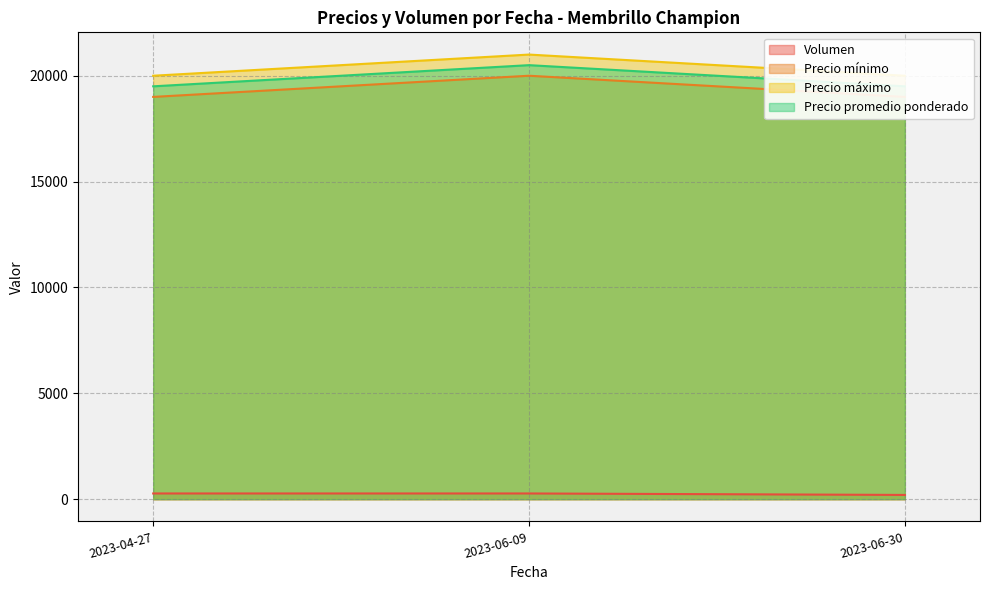

Rank the series at 2023-04-27 from lowest to highest value.

Volumen, Precio mínimo, Precio promedio ponderado, Precio máximo